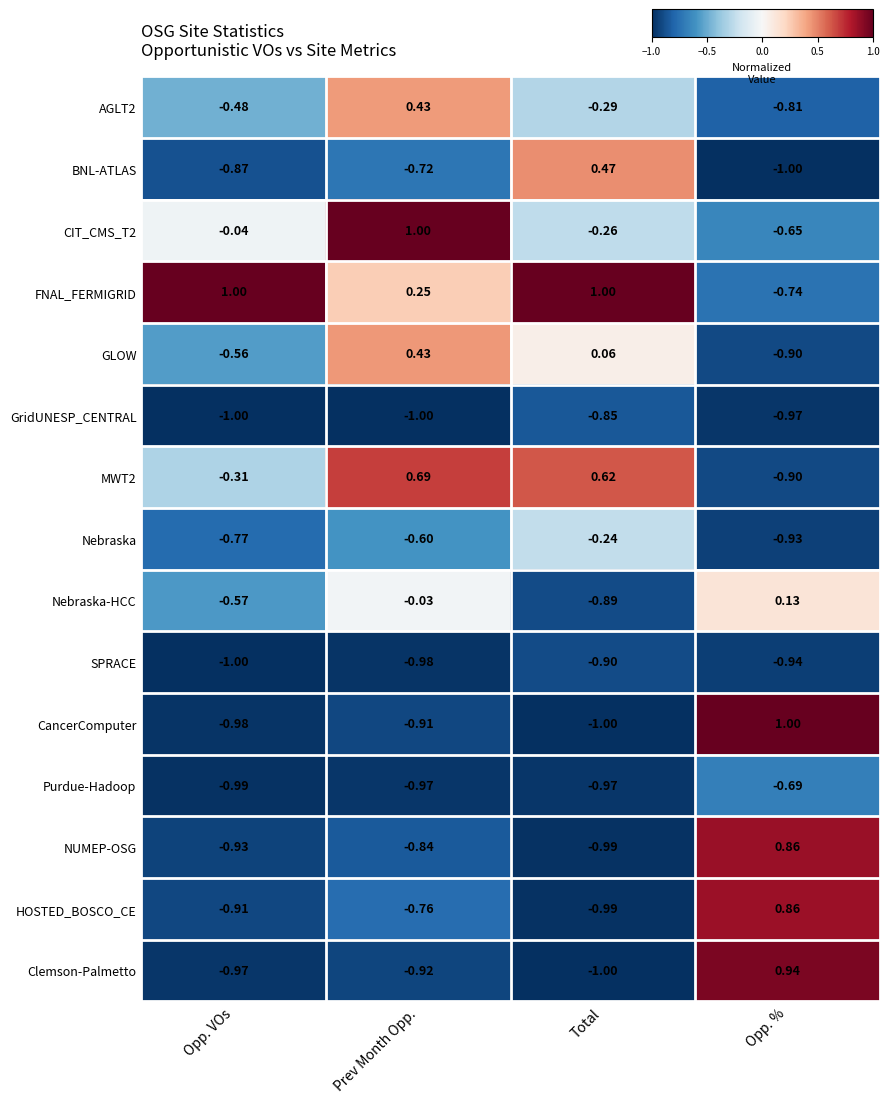

Is the value of GLOW at Prev Month Opp. greater than the value of AGLT2 at Opp. VOs?

Yes